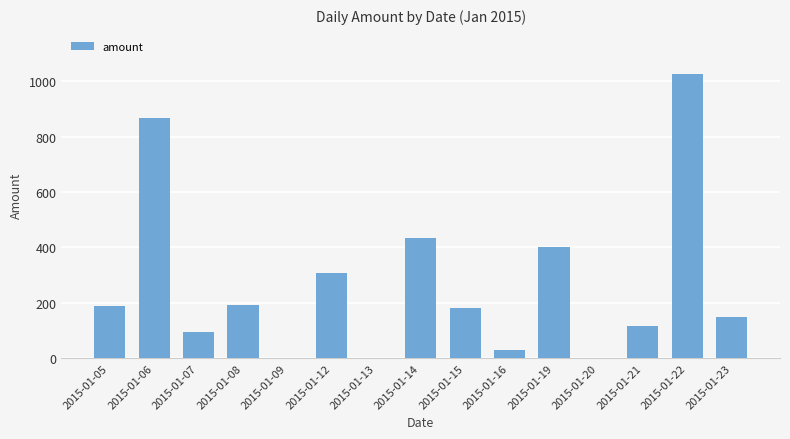

What is the approximate value at 2015-01-06?

868.6